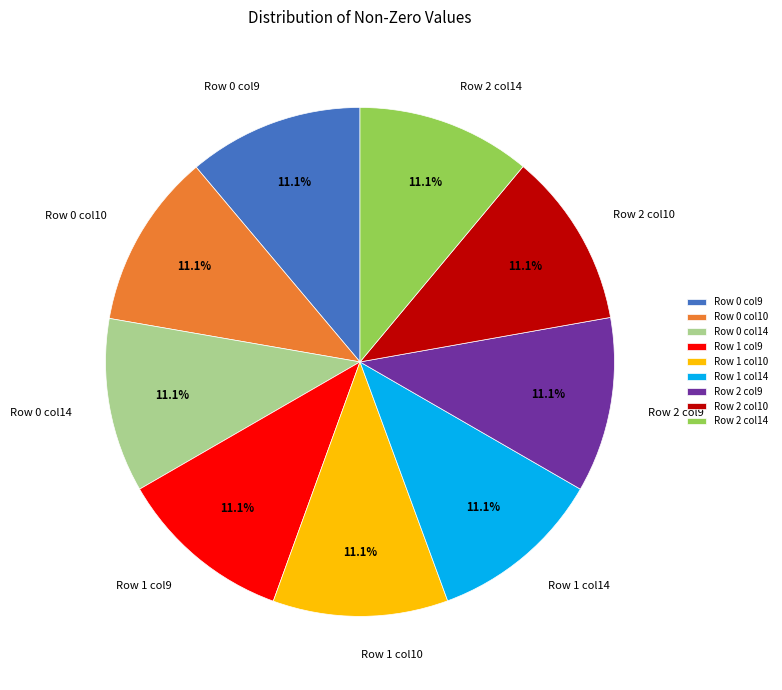

Count the number of slices in the pie.

9